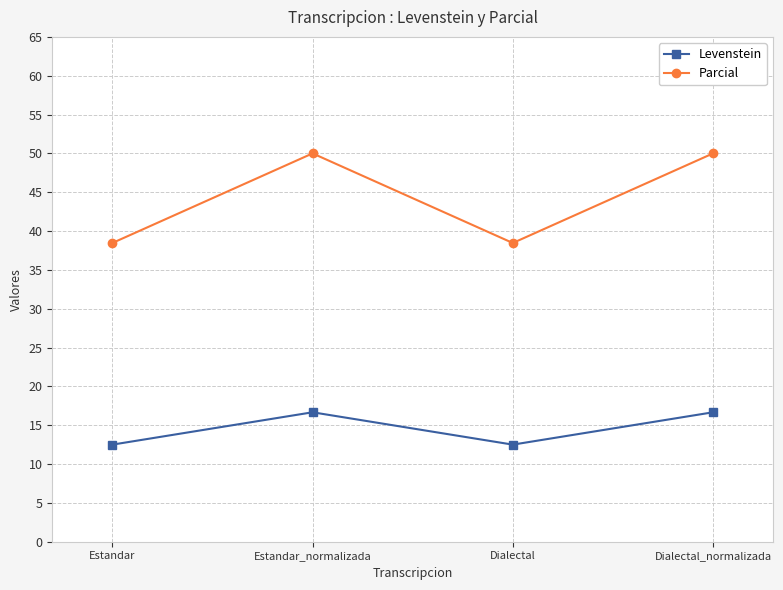

In Levenstein, how many points are higher than both neighbors (excluding endpoints)?

1